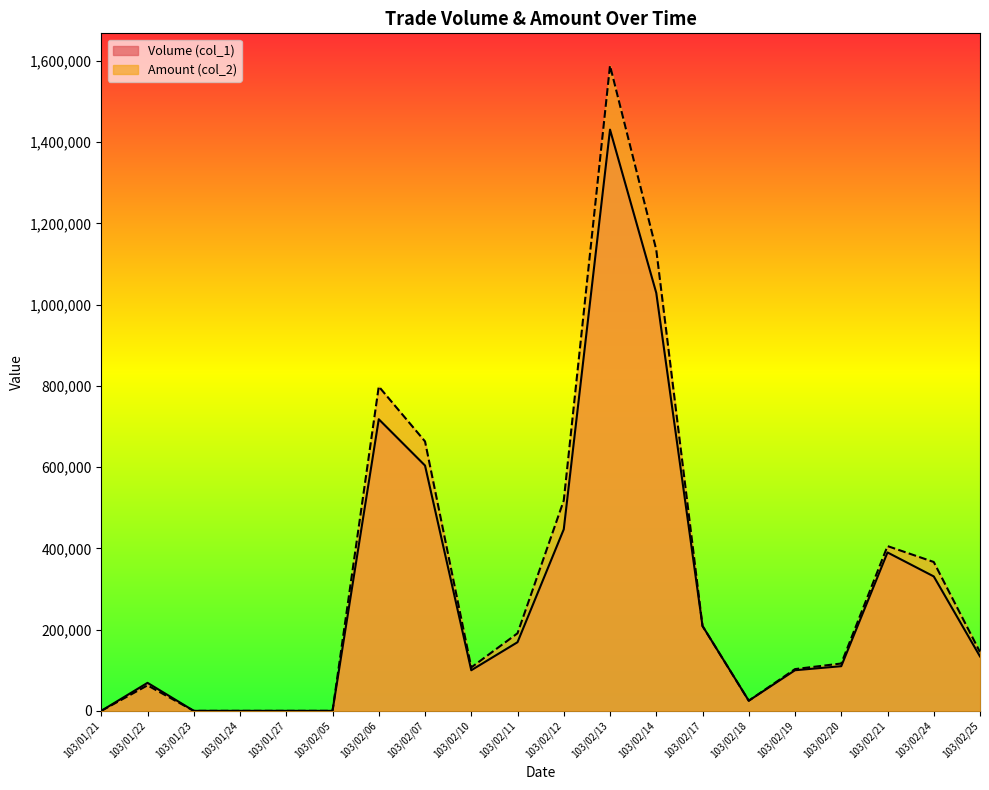

Does the chart display data point markers on the line(s)?

No